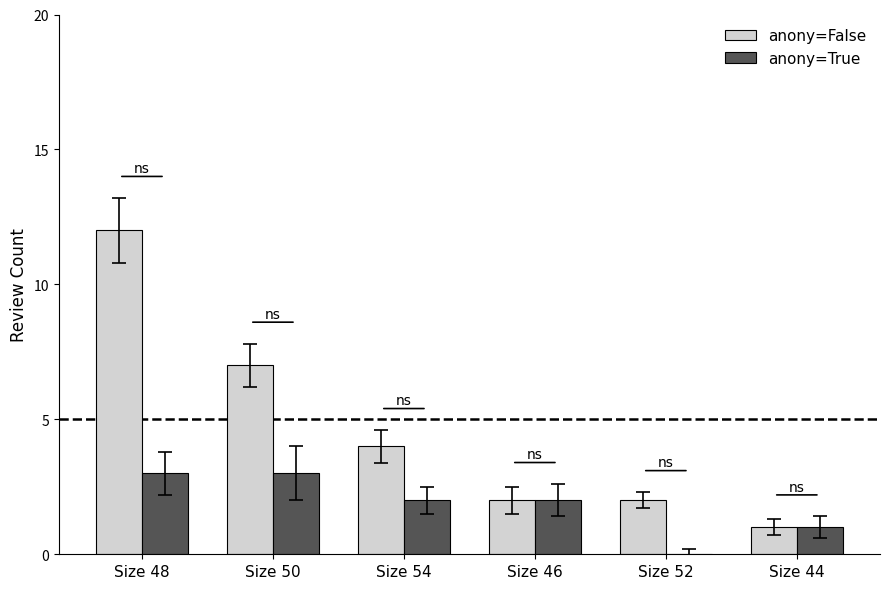

What is the sum of all anony=True values?

11